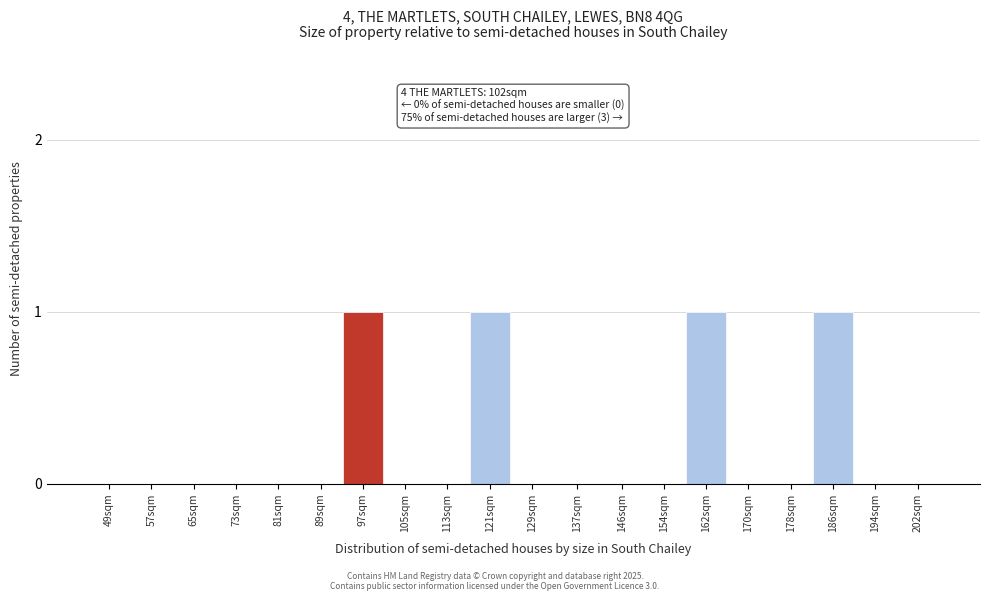

Reading left to right, list all the values displayed in this chart.

49sqm=0	57sqm=0	65sqm=0	73sqm=0	81sqm=0	89sqm=0	97sqm=1	105sqm=0	113sqm=0	121sqm=1	129sqm=0	137sqm=0	146sqm=0	154sqm=0	162sqm=1	170sqm=0	178sqm=0	186sqm=1	194sqm=0	202sqm=0